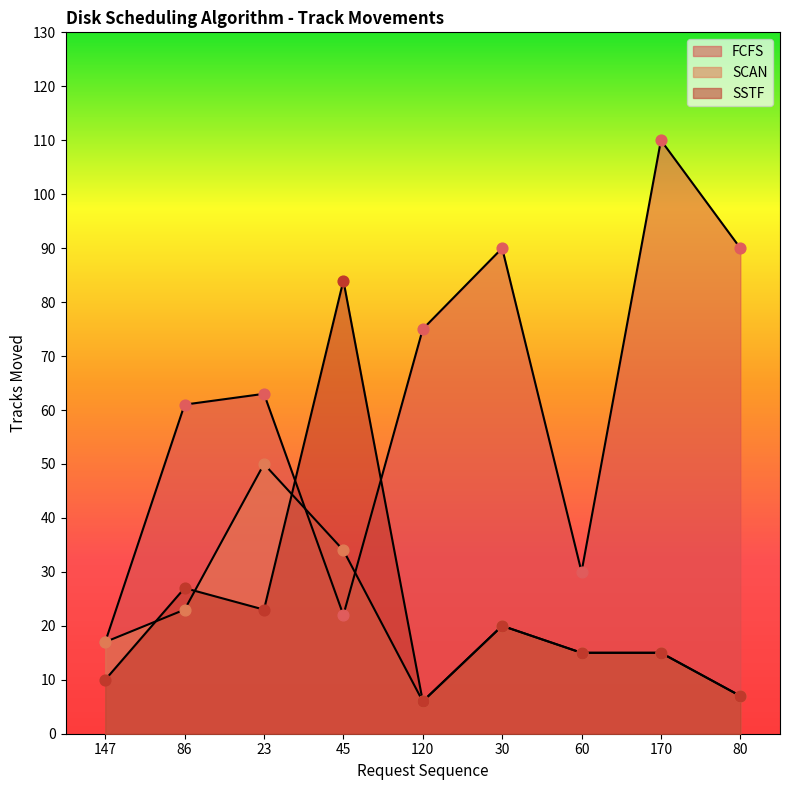

At which category is the sum across all series the highest?

45